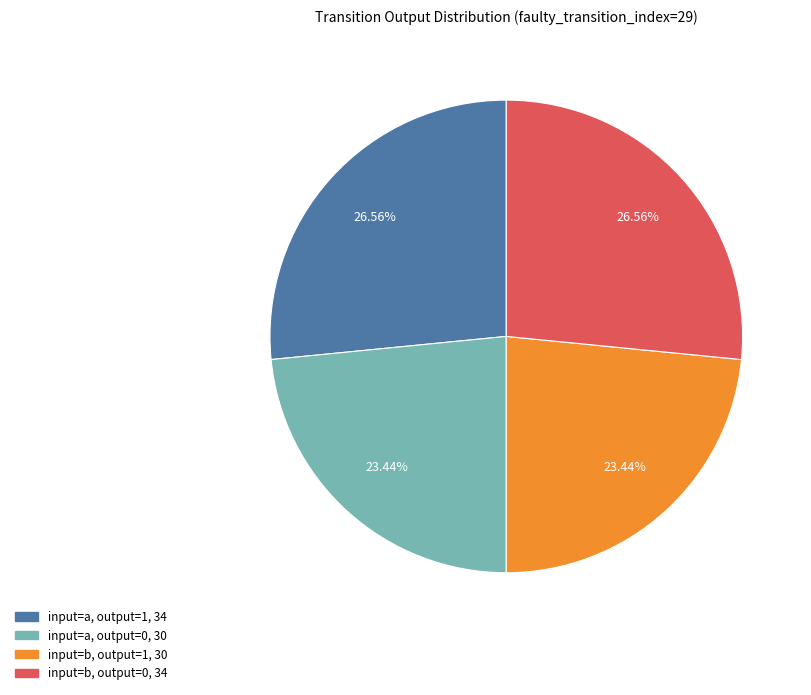

To the nearest percent, what is the combined percentage of input=a, output=1 and input=a, output=0?

50%